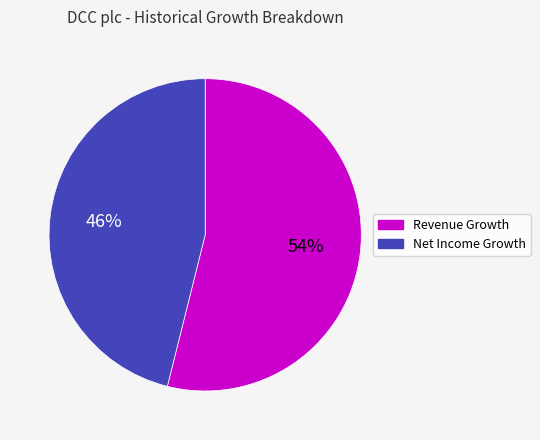

Is it true that Net Income Growth is 37% of the pie?

False